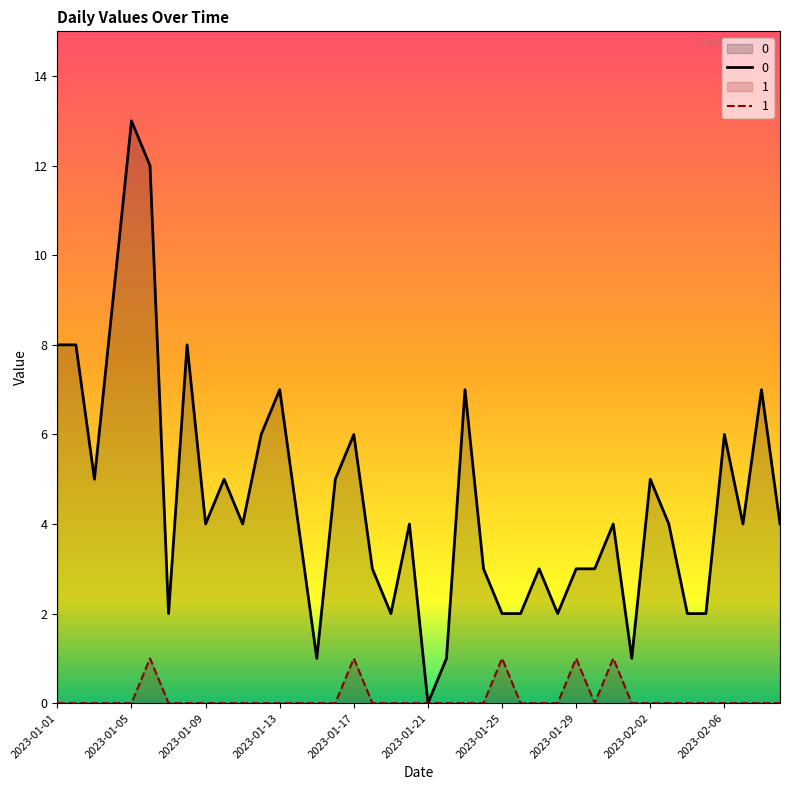

Reading left to right, list all the values displayed in this chart.

0: 2023-01-01=8	2023-01-02=8	2023-01-03=5	2023-01-04=9	2023-01-05=13	2023-01-06=12	2023-01-07=2	2023-01-08=8	2023-01-09=4	2023-01-10=5	2023-01-11=4	2023-01-12=6	2023-01-13=7	2023-01-14=4	2023-01-15=1	2023-01-16=5	2023-01-17=6	2023-01-18=3	2023-01-19=2	2023-01-20=4	2023-01-21=0	2023-01-22=1	2023-01-23=7	2023-01-24=3	2023-01-25=2	2023-01-26=2	2023-01-27=3	2023-01-28=2	2023-01-29=3	2023-01-30=3	2023-01-31=4	2023-02-01=1	2023-02-02=5	2023-02-03=4	2023-02-04=2	2023-02-05=2	2023-02-06=6	2023-02-07=4	2023-02-08=7	2023-02-09=4
1: 2023-01-01=0	2023-01-02=0	2023-01-03=0	2023-01-04=0	2023-01-05=0	2023-01-06=1	2023-01-07=0	2023-01-08=0	2023-01-09=0	2023-01-10=0	2023-01-11=0	2023-01-12=0	2023-01-13=0	2023-01-14=0	2023-01-15=0	2023-01-16=0	2023-01-17=1	2023-01-18=0	2023-01-19=0	2023-01-20=0	2023-01-21=0	2023-01-22=0	2023-01-23=0	2023-01-24=0	2023-01-25=1	2023-01-26=0	2023-01-27=0	2023-01-28=0	2023-01-29=1	2023-01-30=0	2023-01-31=1	2023-02-01=0	2023-02-02=0	2023-02-03=0	2023-02-04=0	2023-02-05=0	2023-02-06=0	2023-02-07=0	2023-02-08=0	2023-02-09=0